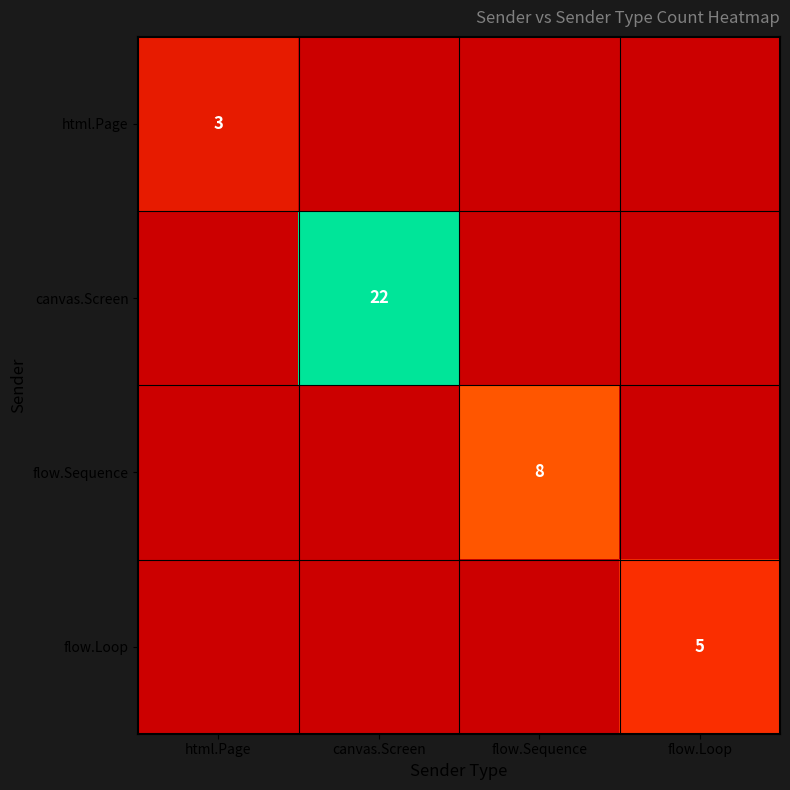

Is it true that flow.Sequence equals 8 at flow.Sequence?

True